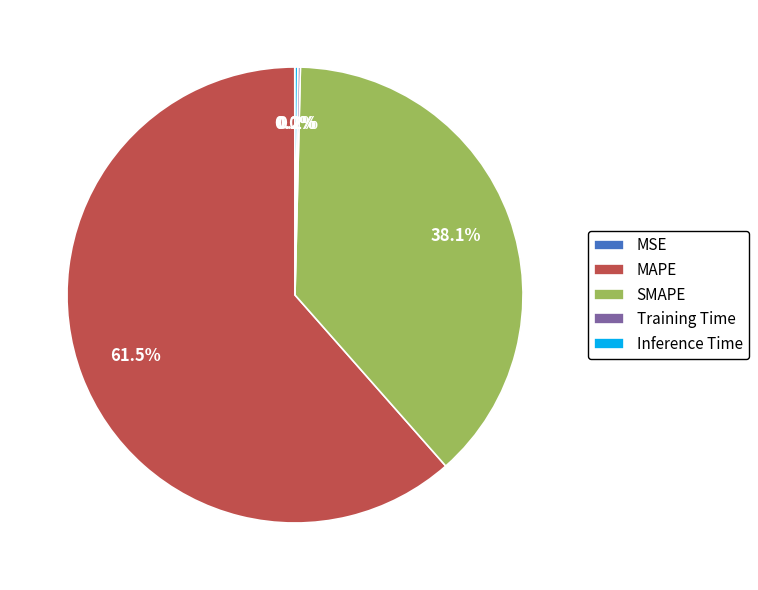

Is there any slice that represents more than half of the pie?

Yes